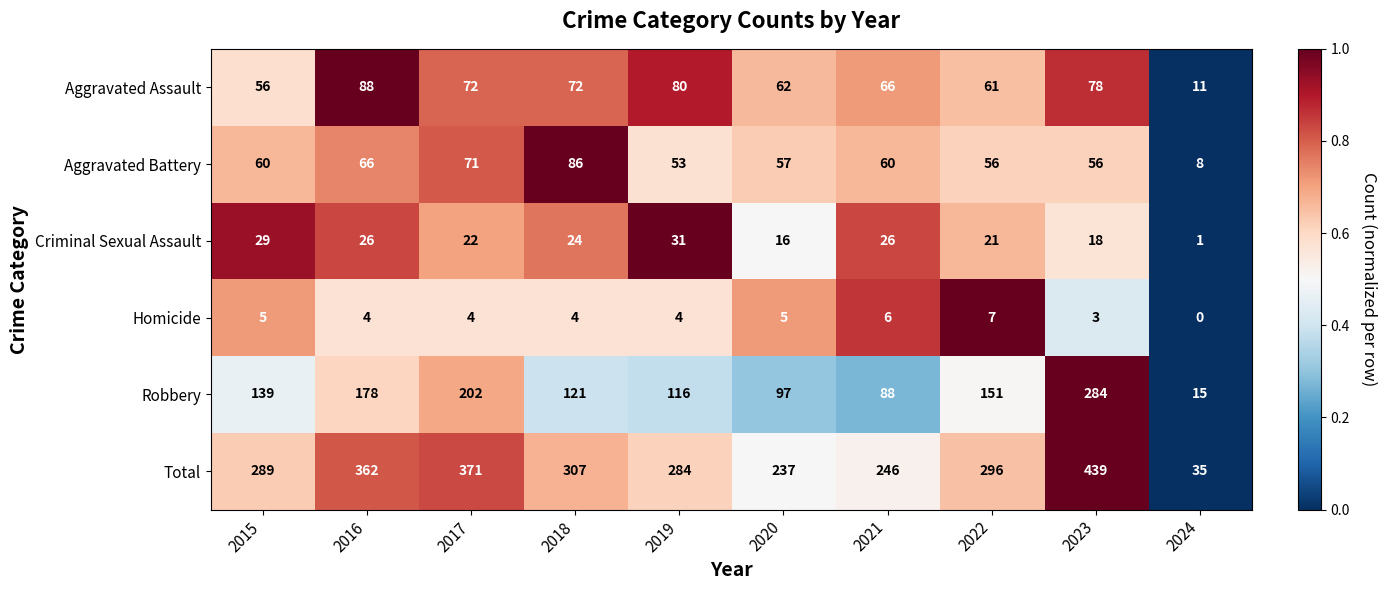

At which category is the sum across all series the highest?

2023